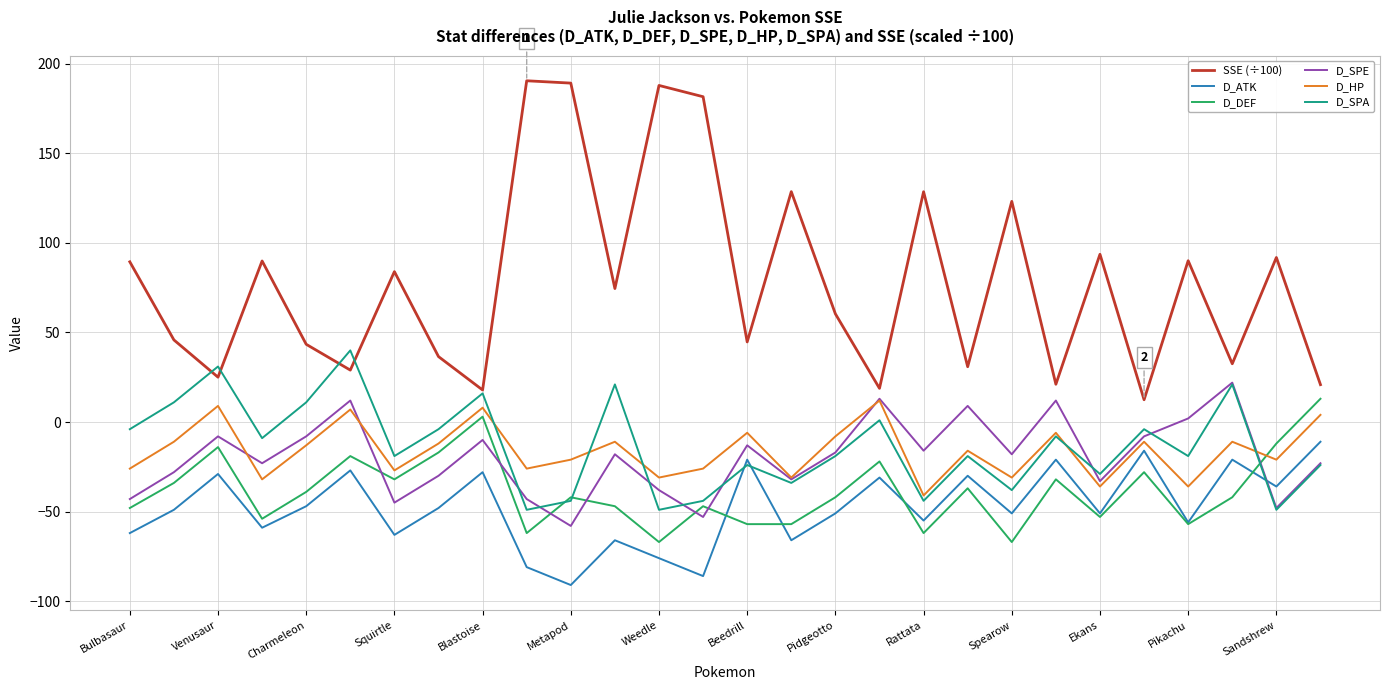

Which series has the widest spread of values?

SSE (÷100)